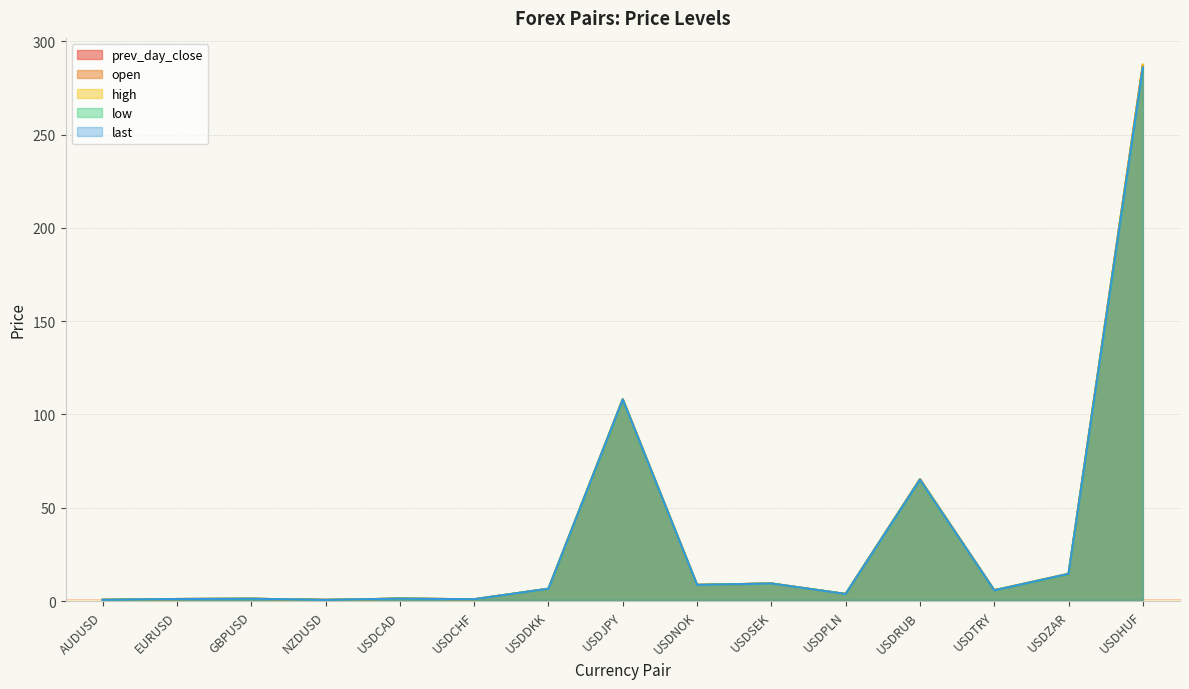

What is the lowest value of the last series?

0.7